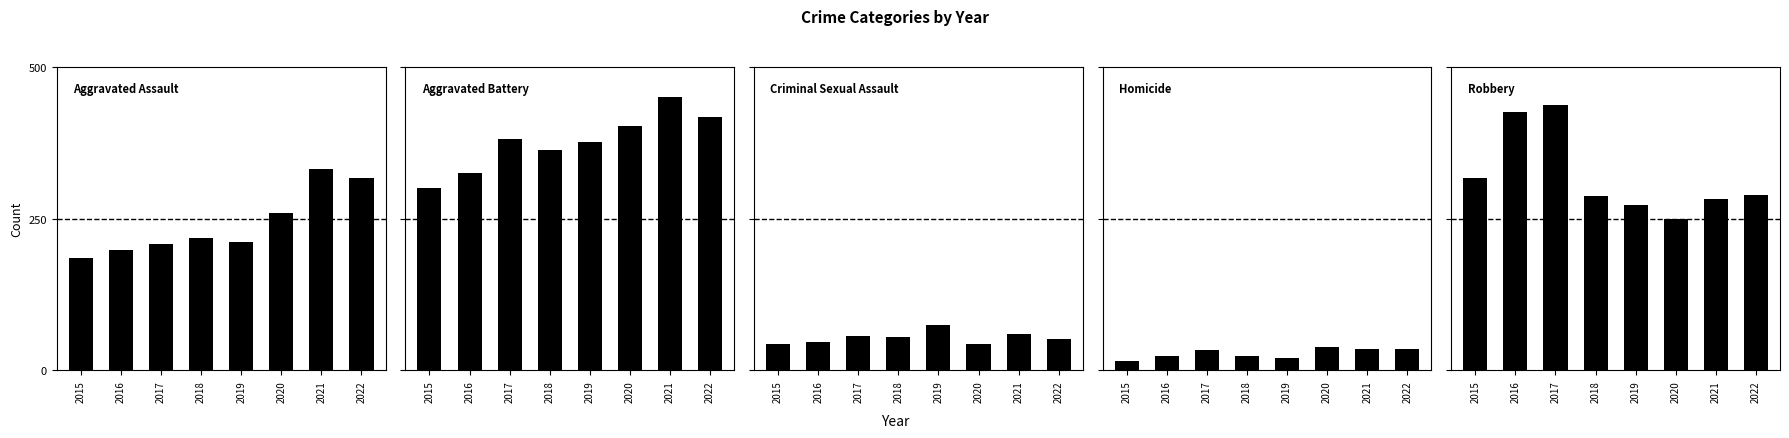

What are all the series names shown in the legend?

Aggravated Assault, Aggravated Battery, Criminal Sexual Assault, Homicide, Robbery